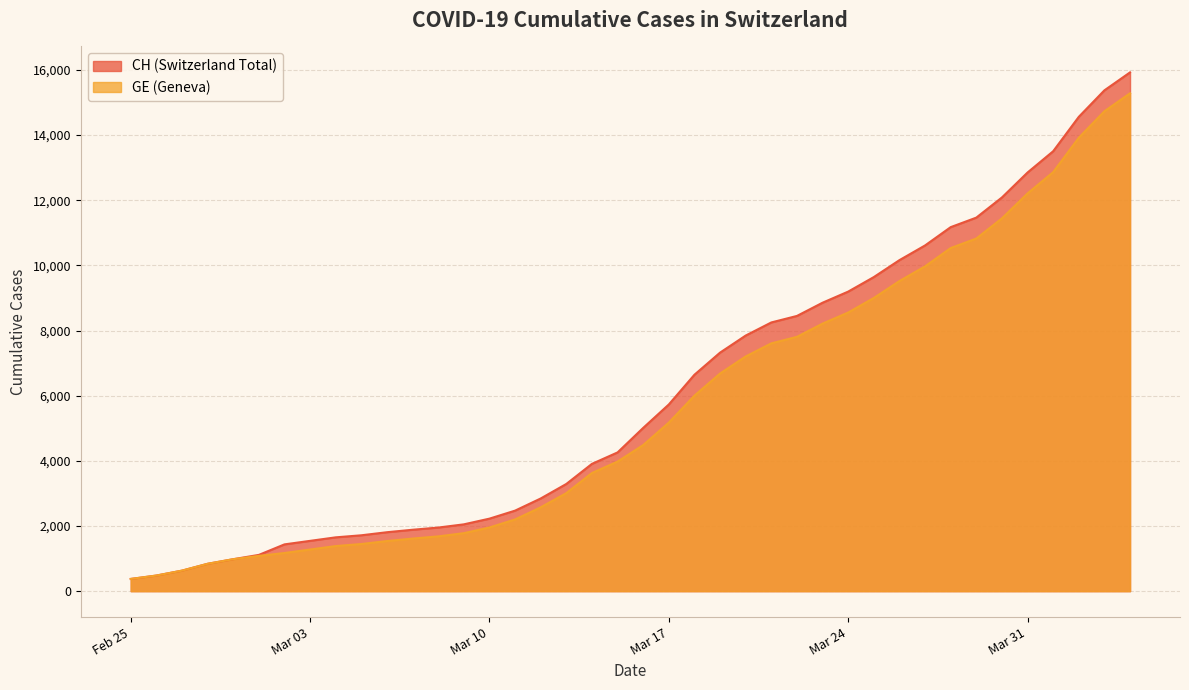

The value of CH at 2020-03-29 is 11467. True or false?

True